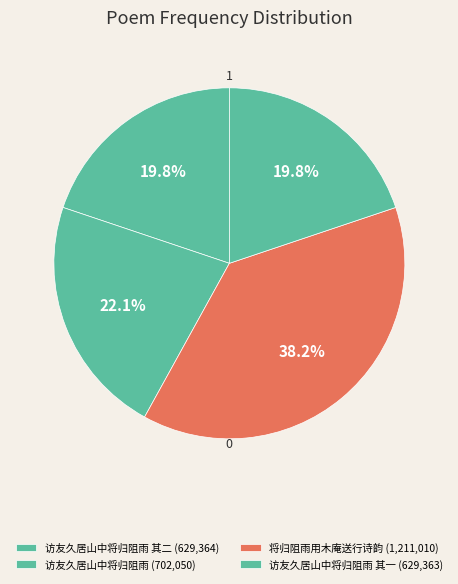

How many slices are in this pie chart?

4